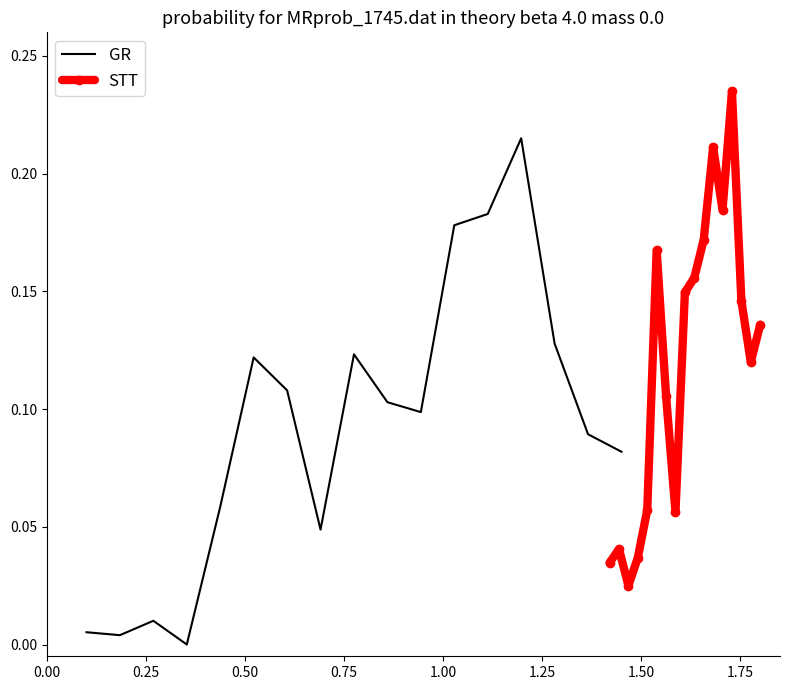

In STT, how many points are lower than both neighbors (excluding endpoints)?

4